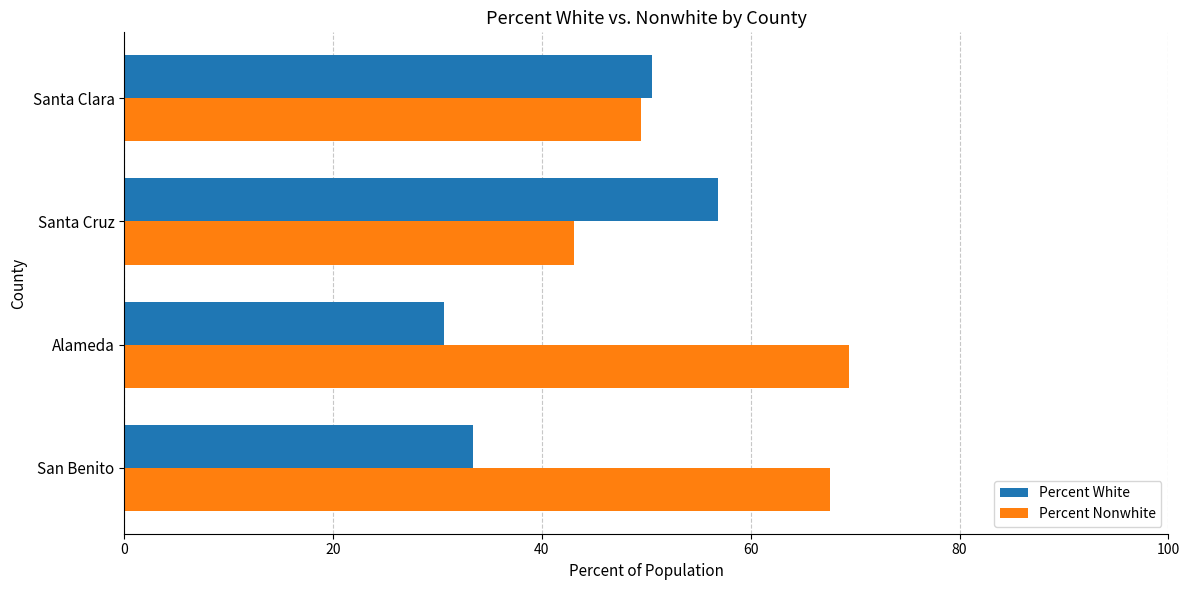

Rank the categories by Percent White value from lowest to highest.

Alameda, San Benito, Santa Clara, Santa Cruz